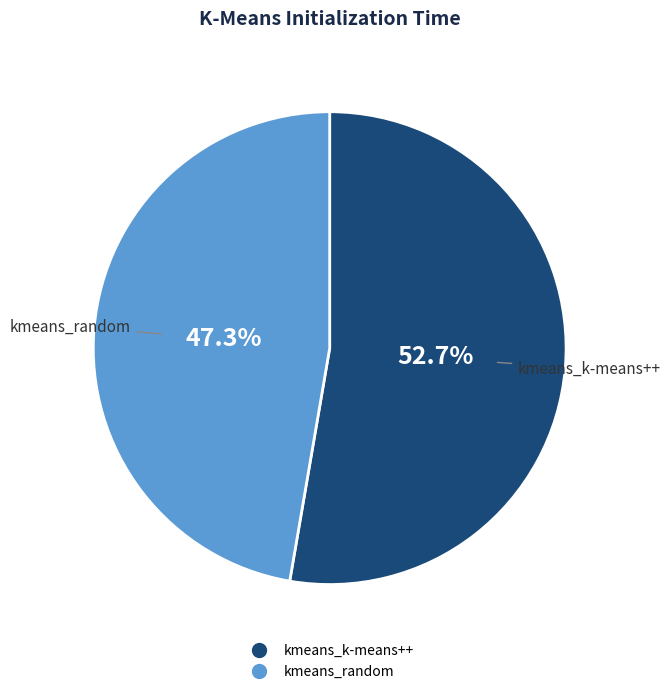

Rank the categories by value from lowest to highest.

kmeans_random, kmeans_k-means++